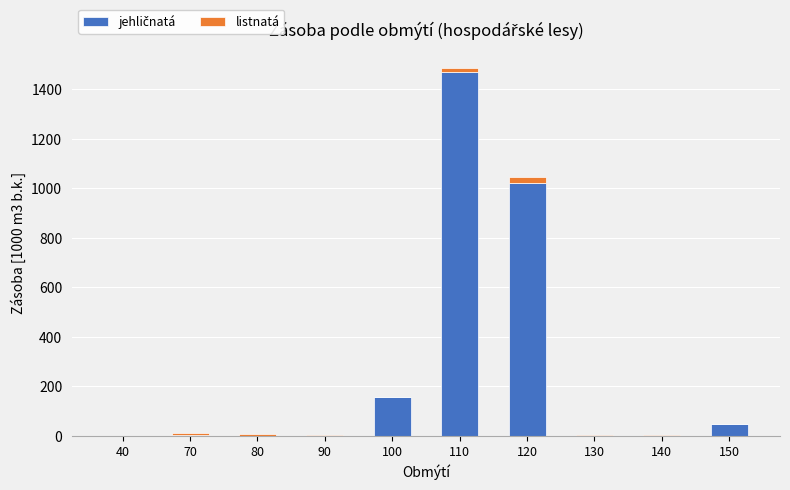

At which category is the sum across all series the highest?

110